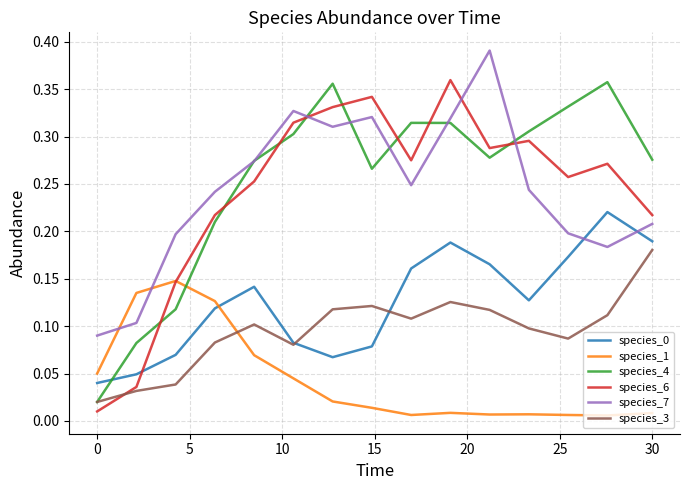

True or false: species_1 and species_6 intersect in this chart.

True